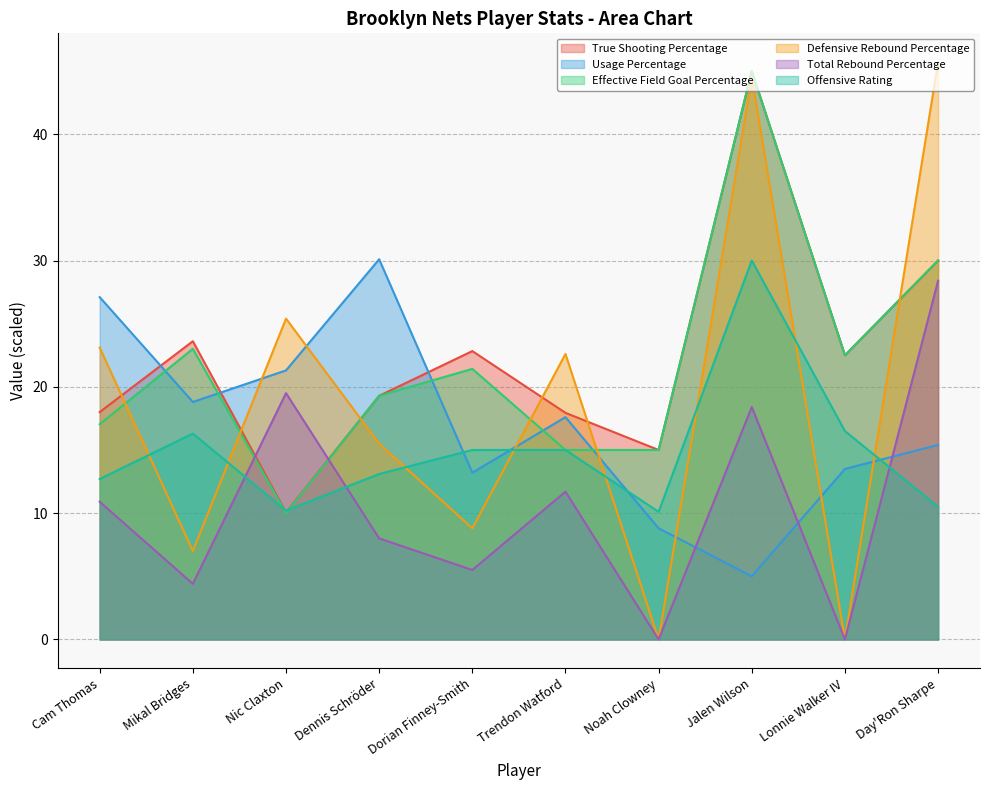

Between which two adjacent categories do Effective Field Goal Percentage and Usage Percentage first intersect?

Cam Thomas and Mikal Bridges